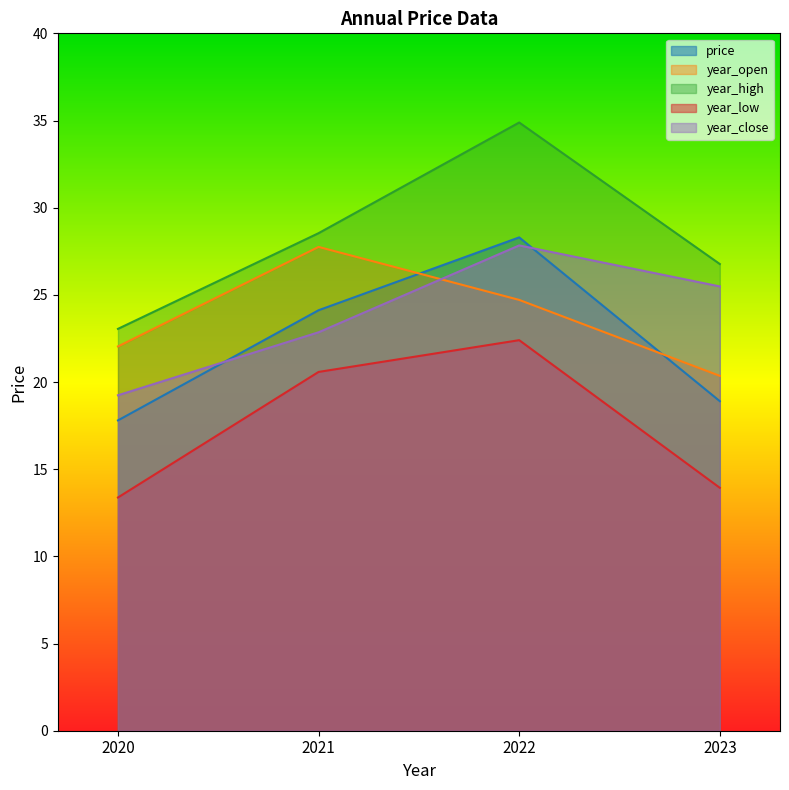

The year_high series shows 38.1 at 2023. True or false?

False